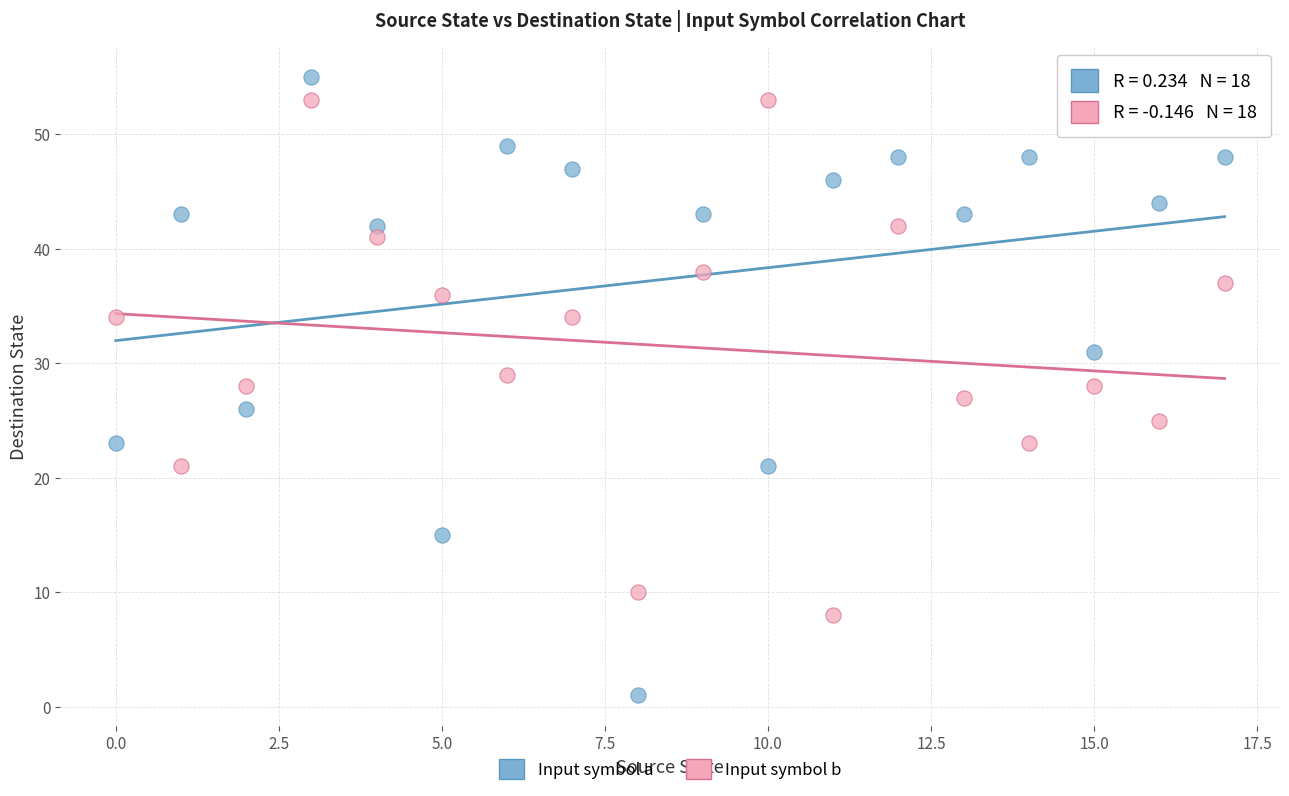

Which series contains the lowest Y value?

Input symbol a